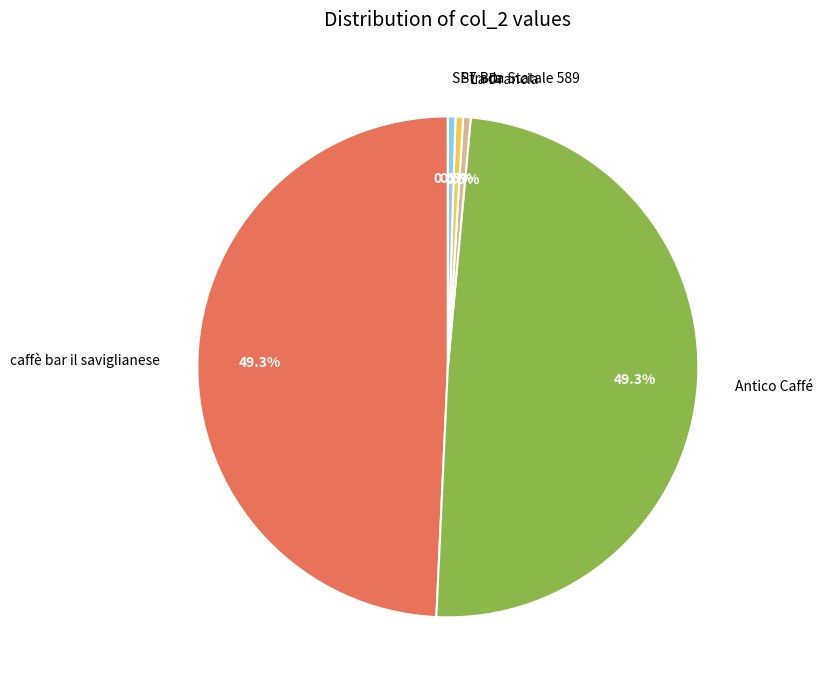

True or false: La Drancia accounts for 10% of the total.

False